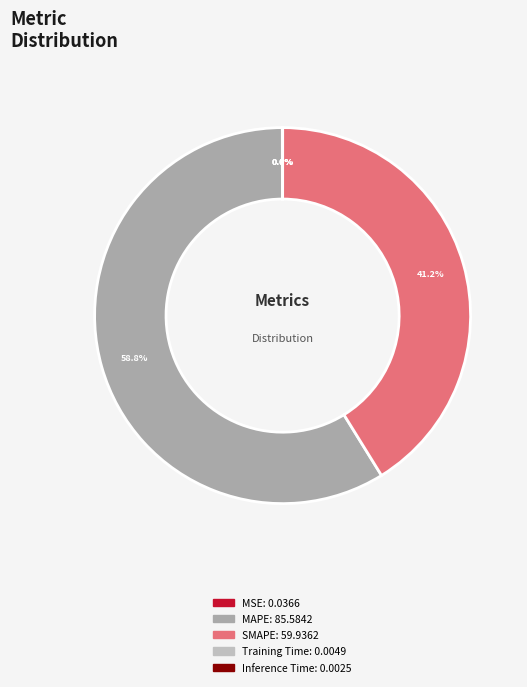

What is the change in value from MAPE to Inference Time?

-85.6